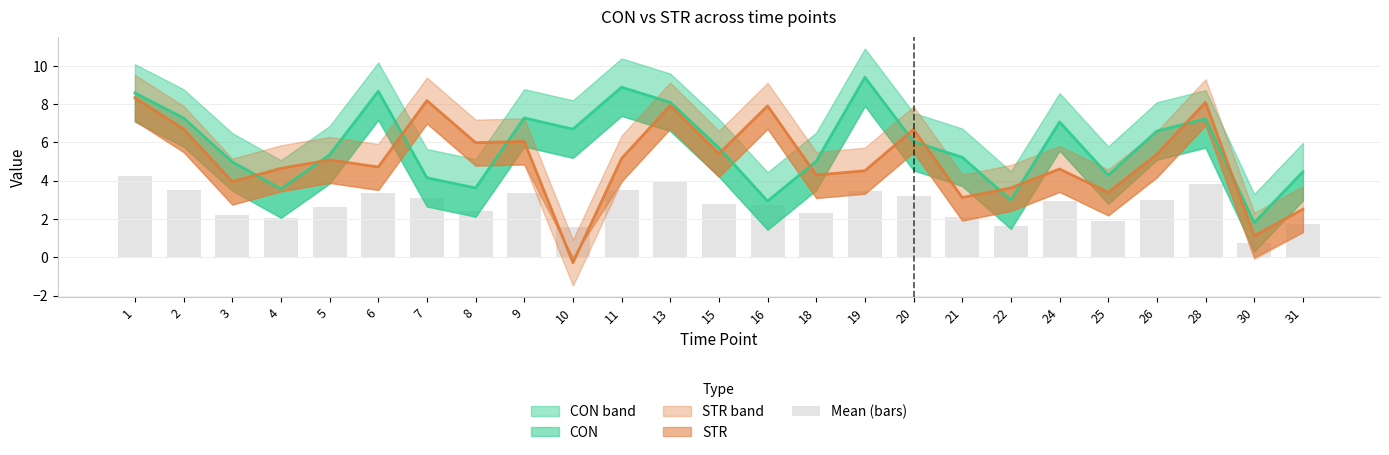

What is the sum of all values?

68.3